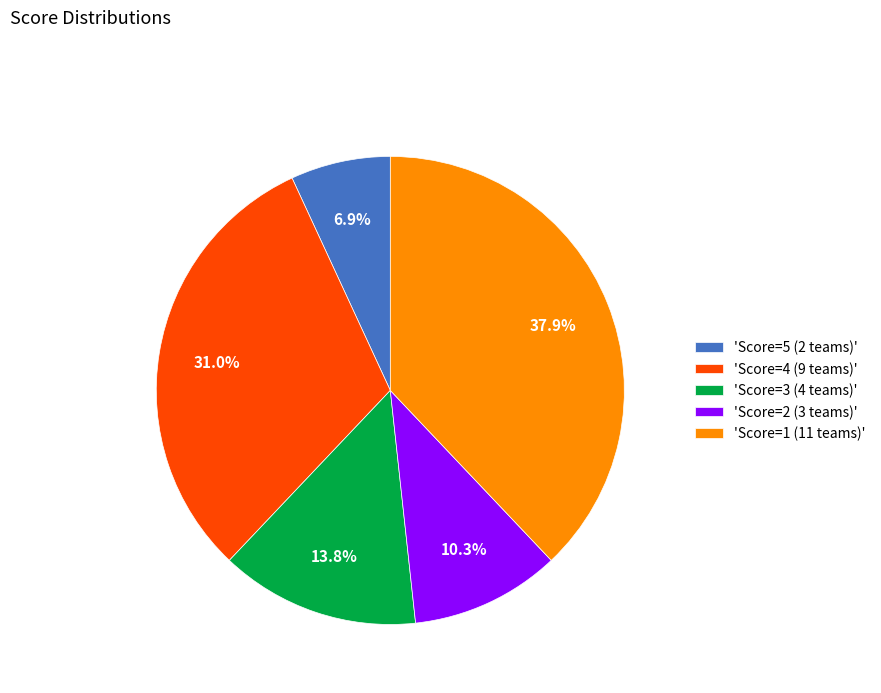

Which has a higher value, 'Score=5 (2 teams)' or 'Score=4 (9 teams)'?

'Score=4 (9 teams)'